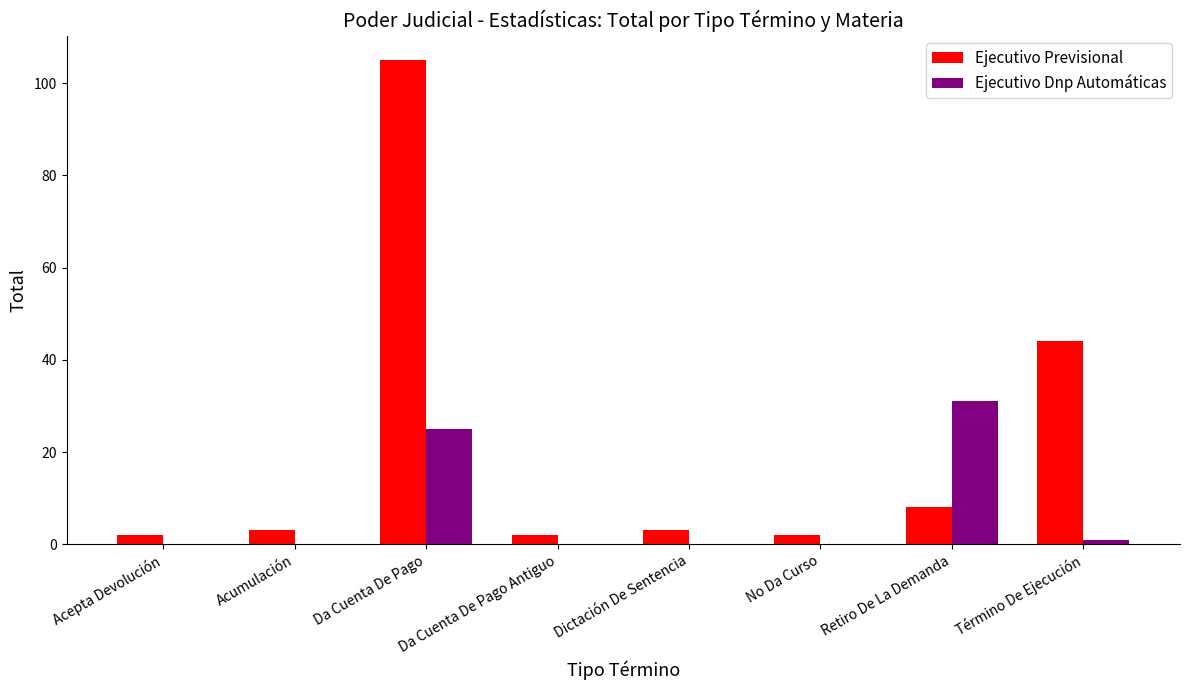

Between Da Cuenta De Pago and Da Cuenta De Pago Antiguo, which series saw the biggest shift?

Ejecutivo Previsional